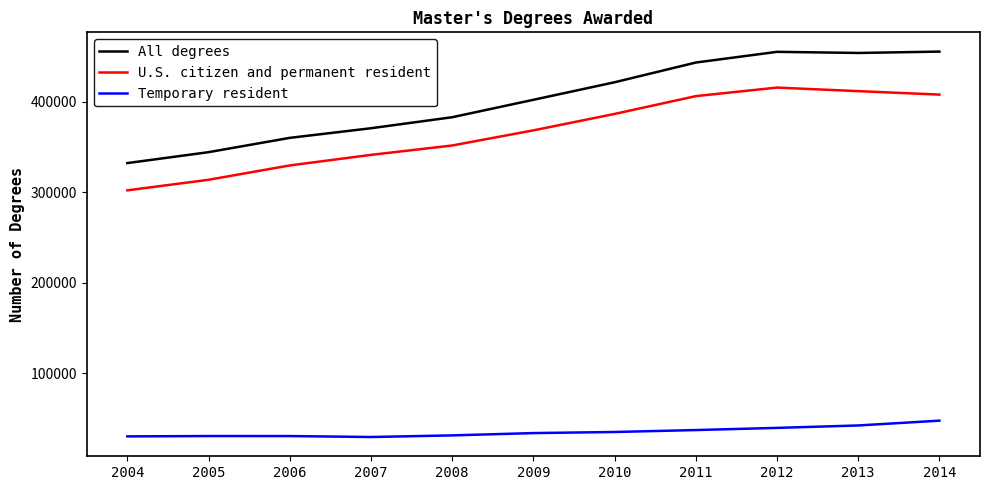

Is this an area chart (filled region under the line)?

No